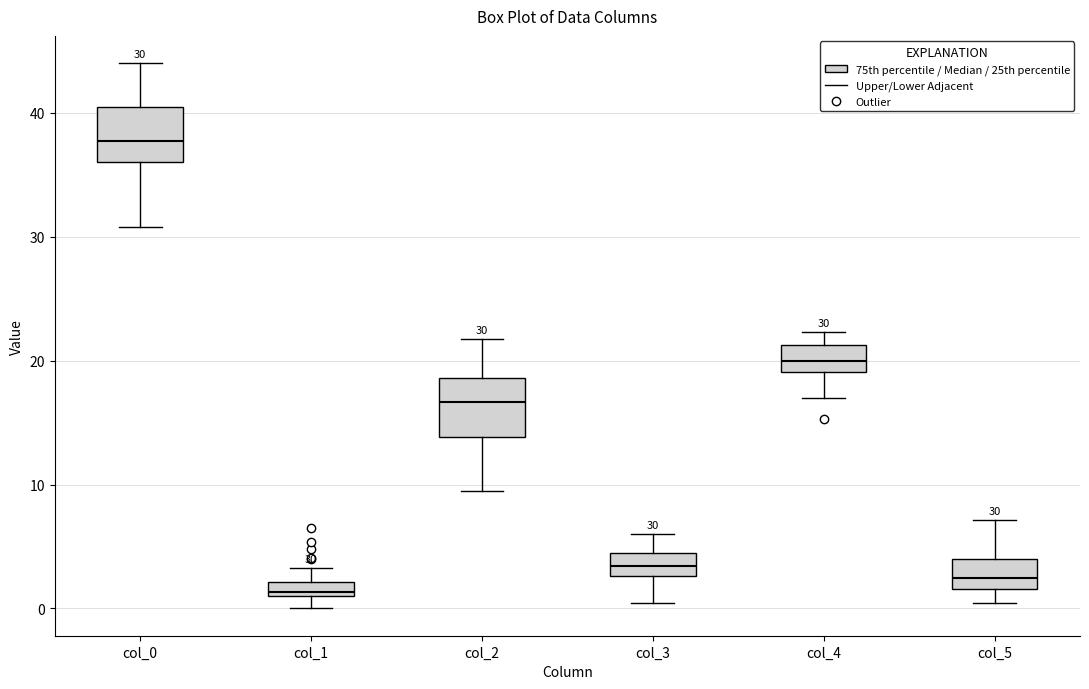

Which box's median line is the highest?

col_0